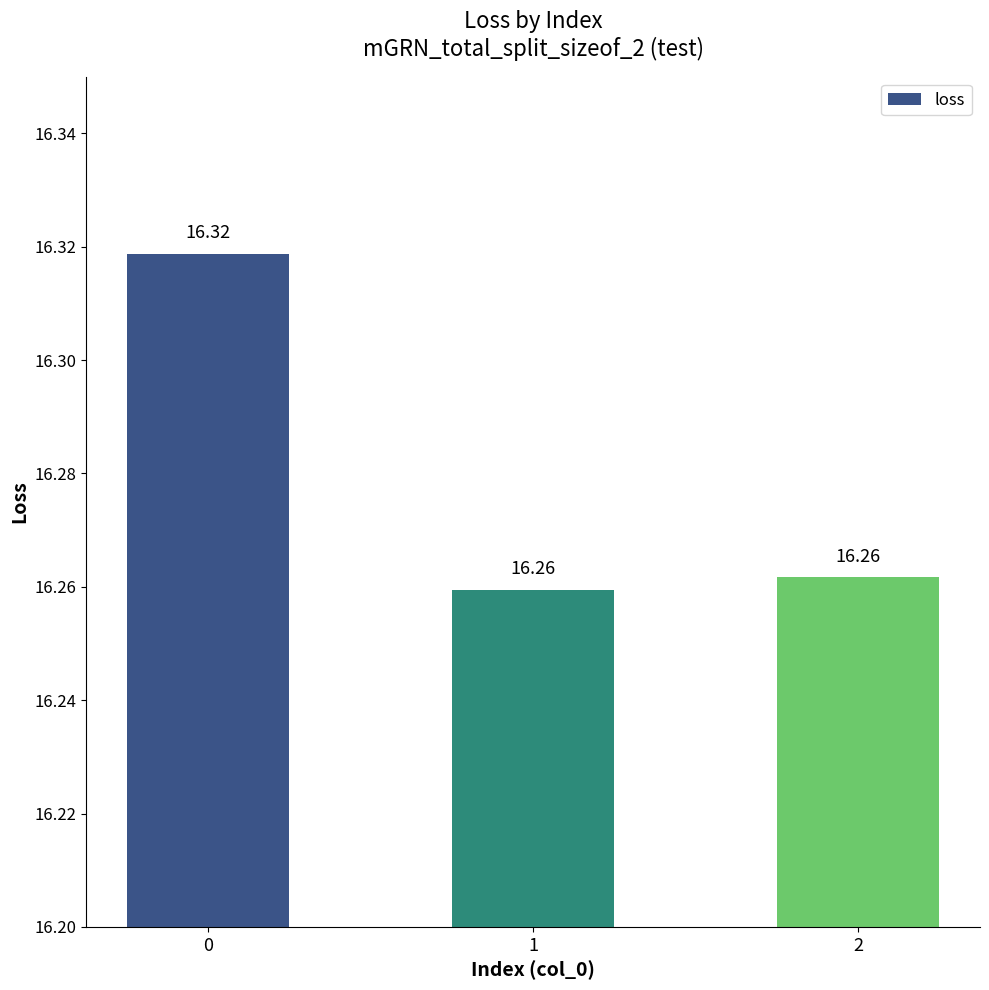

What is the difference between the maximum and minimum values?

0.1